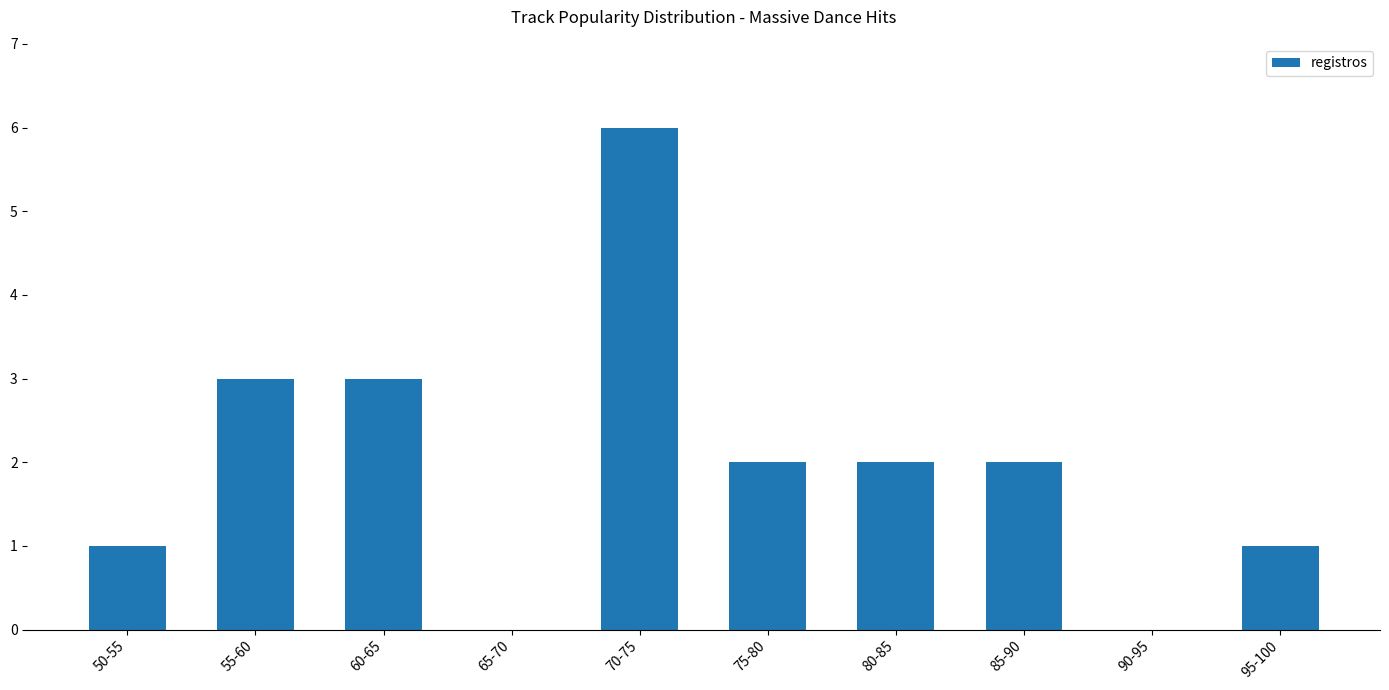

What is the sum of all values?

20